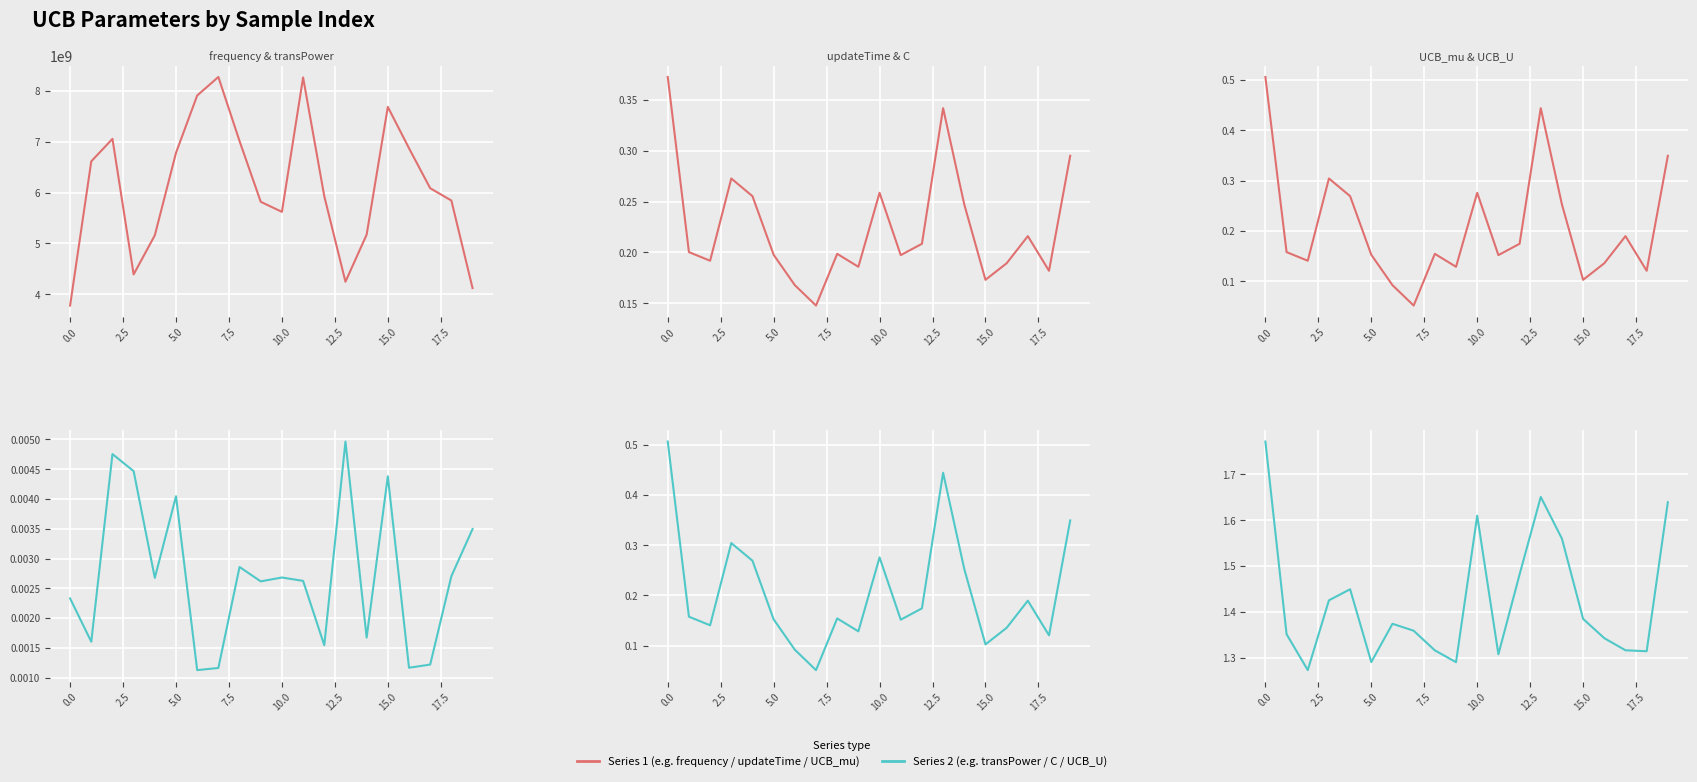

Reading right to left, what are all the values shown in this chart?

frequency: 4118902707.4	5842947484.5	6085072935.9	6872541171.6	7685931331.2	5171080259.7	4243790845.8	5928203131.2	8265963767.3	5619512611.4	5818186551.4	7013801834.3	8275485145.1	7911290988.5	6782530685.6	5158759218.9	4388248950.7	7057299520.0	6614434859.4	3774986777.1
transPower: 0.0	0.0	0.0	0.0	0.0	0.0	0.0	0.0	0.0	0.0	0.0	0.0	0.0	0.0	0.0	0.0	0.0	0.0	0.0	0.0
updateTime: 0.3	0.2	0.2	0.2	0.2	0.2	0.3	0.2	0.2	0.3	0.2	0.2	0.1	0.2	0.2	0.3	0.3	0.2	0.2	0.4
C: 0.3	0.1	0.2	0.1	0.1	0.3	0.4	0.2	0.2	0.3	0.1	0.2	0.1	0.1	0.2	0.3	0.3	0.1	0.2	0.5
UCB_mu: 0.3	0.1	0.2	0.1	0.1	0.3	0.4	0.2	0.2	0.3	0.1	0.2	0.1	0.1	0.2	0.3	0.3	0.1	0.2	0.5
UCB_U: 1.6	1.3	1.3	1.3	1.4	1.6	1.7	1.5	1.3	1.6	1.3	1.3	1.4	1.4	1.3	1.4	1.4	1.3	1.4	1.8